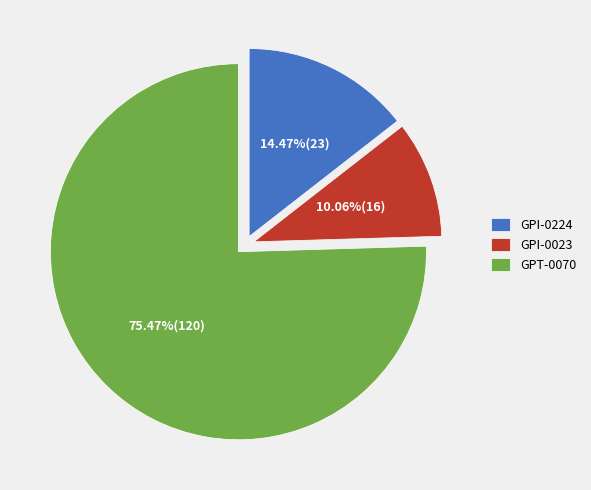

Is it true that GPT-0070 is 90% of the pie?

False